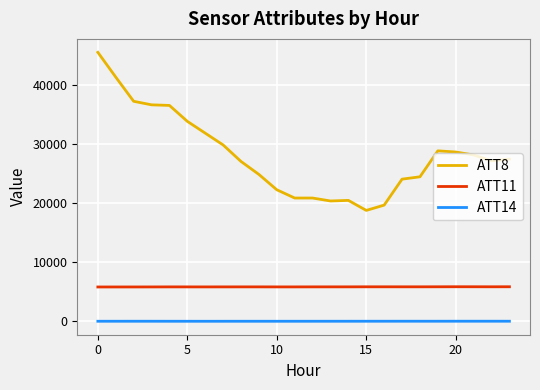

True or false: ATT8 and ATT14 intersect in this chart.

False